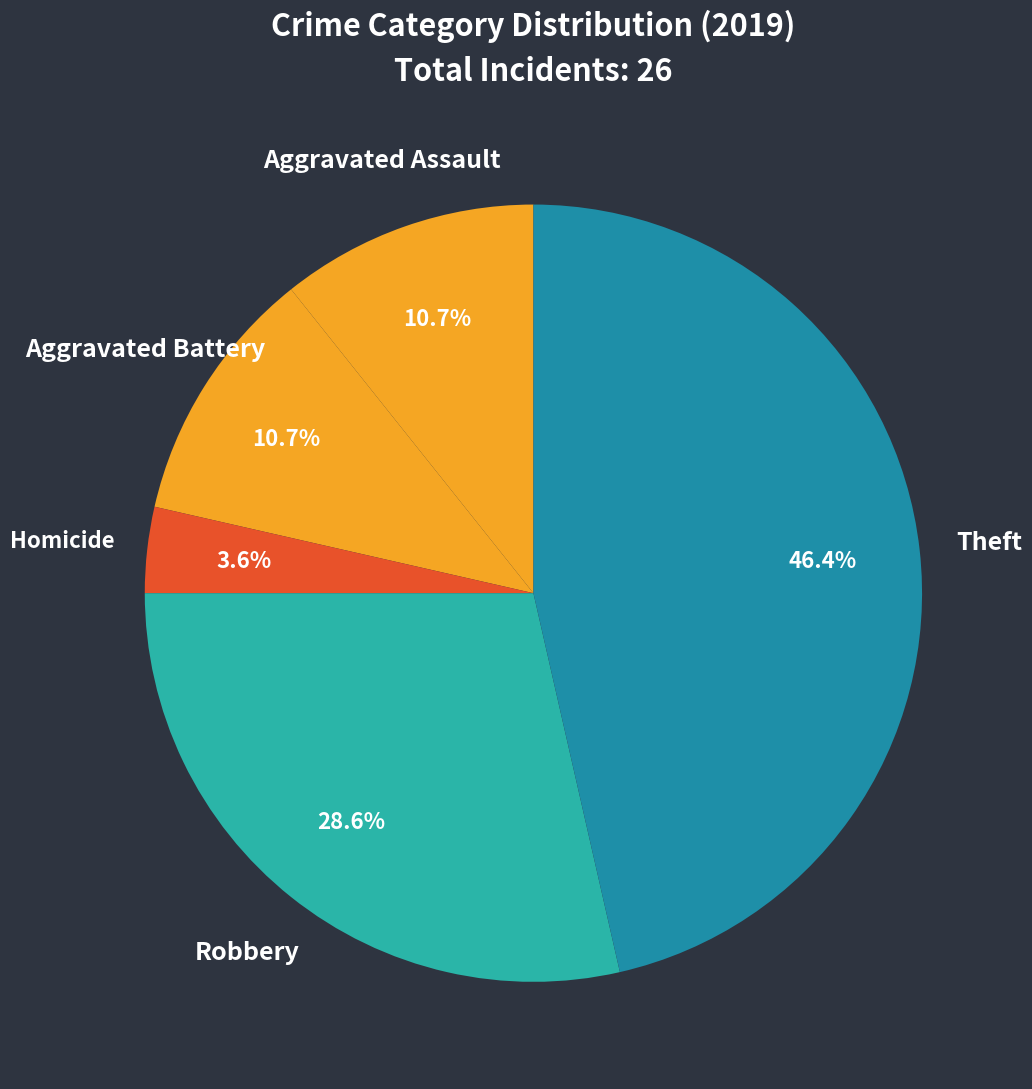

What portion of the pie excludes Aggravated Battery?

89.3%